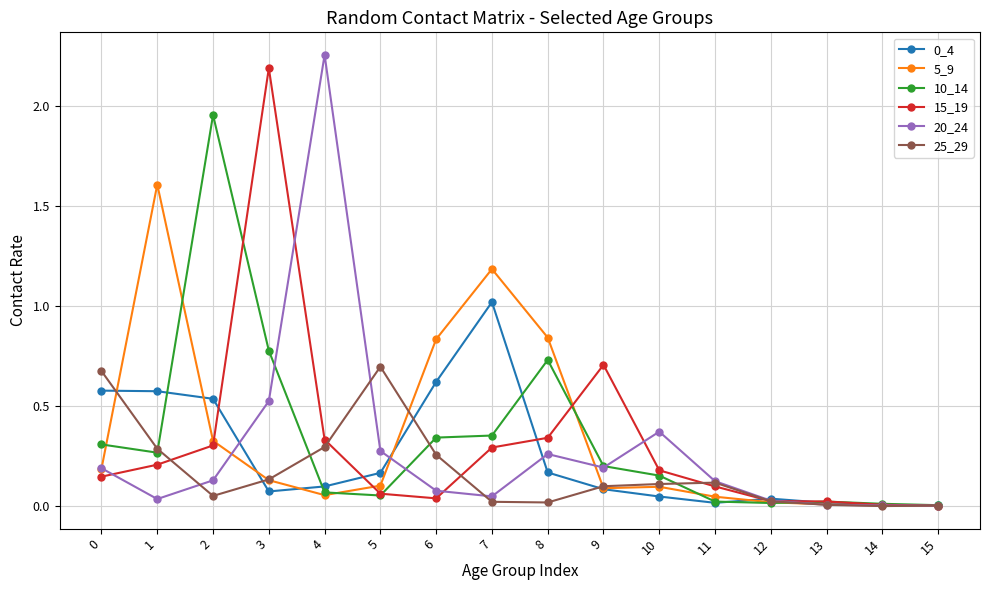

The 25_29 series shows 0.0 at 11. True or false?

False